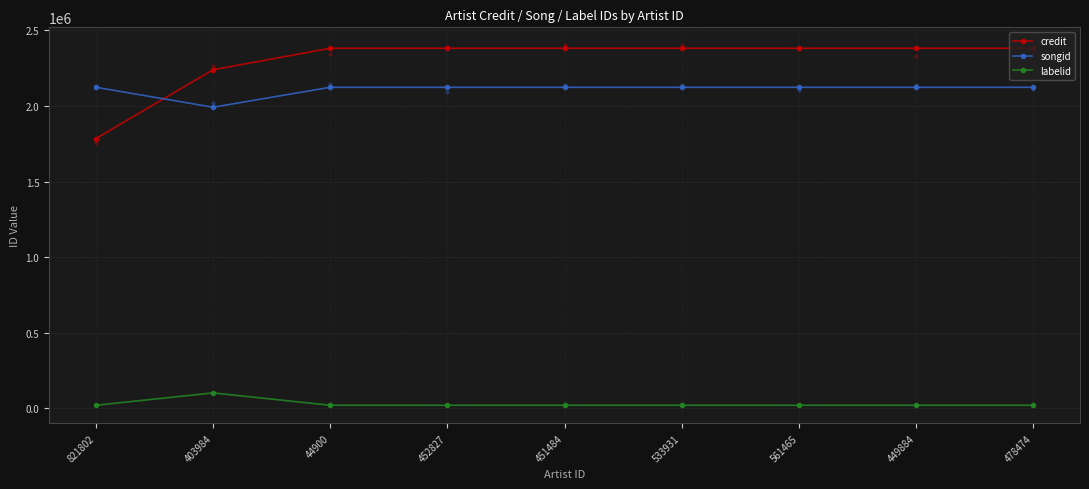

Which series reaches the minimum Y coordinate?

labelid